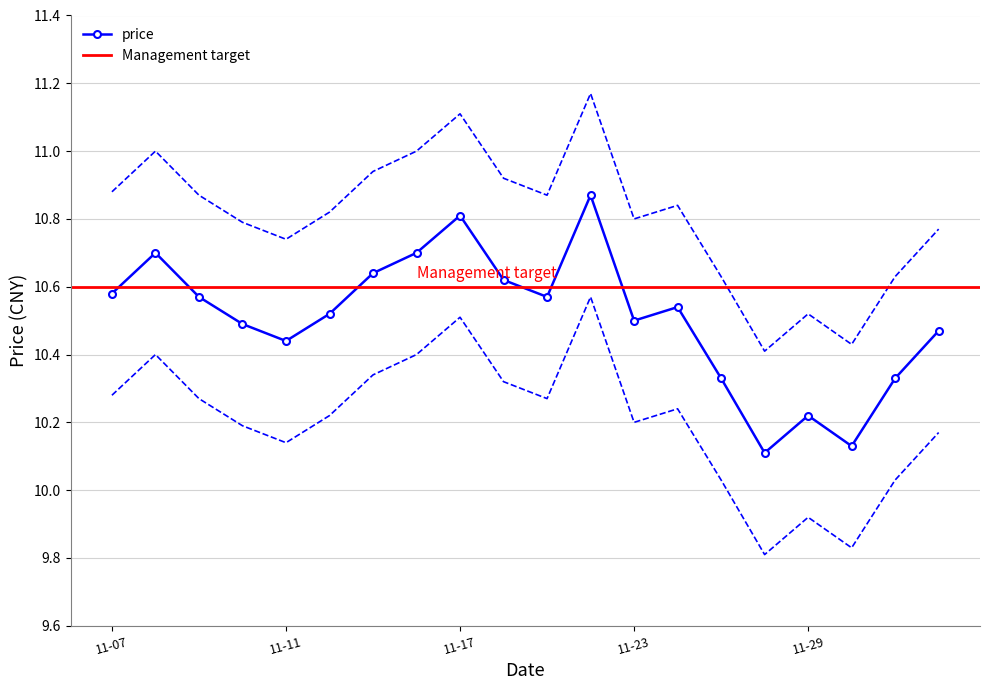

What is the average value of the price_lower series?

10.2